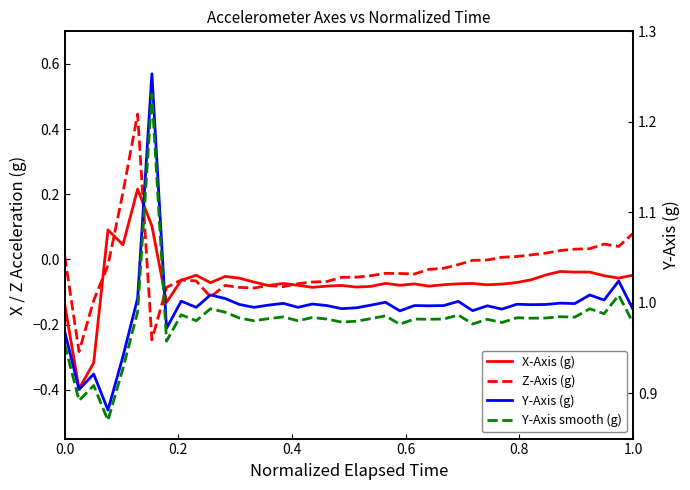

Between 0.0 and 0.6, which series saw the biggest shift?

X-Axis (g)